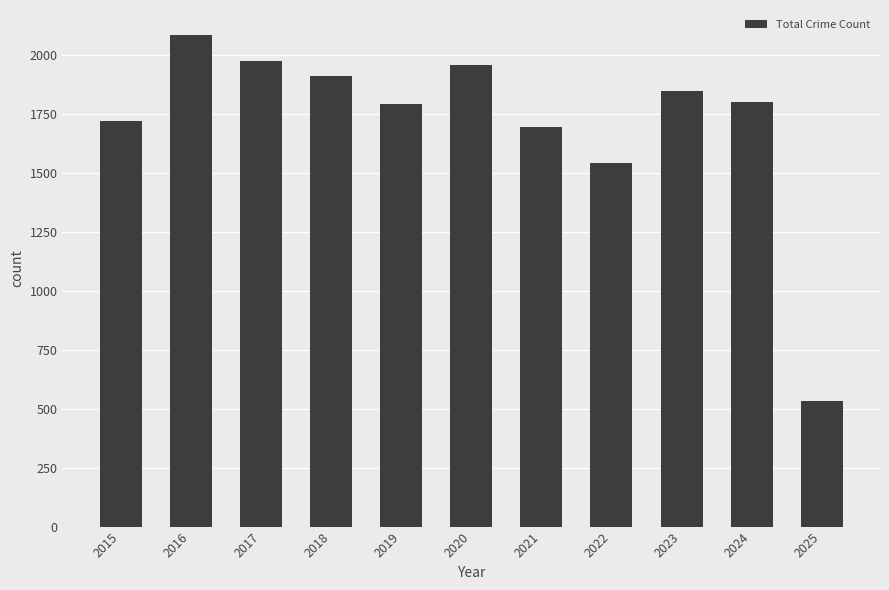

What is the change in value from 2017 to 2019?

-180